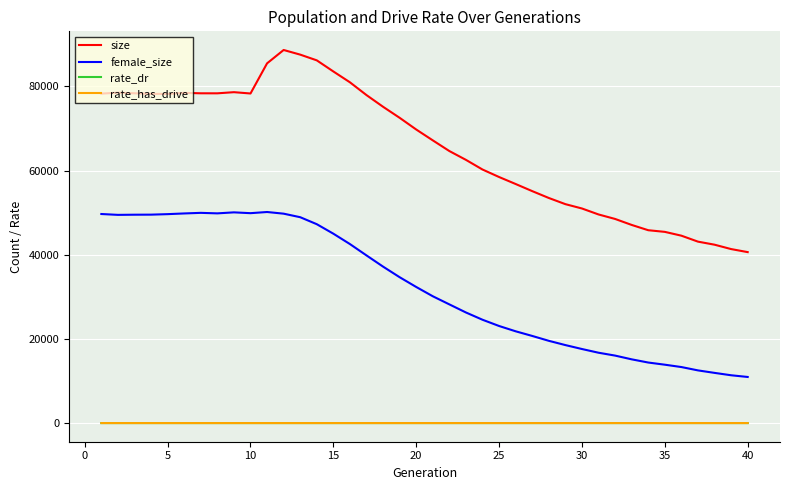

True or false: rate_has_drive and female_size intersect in this chart.

False